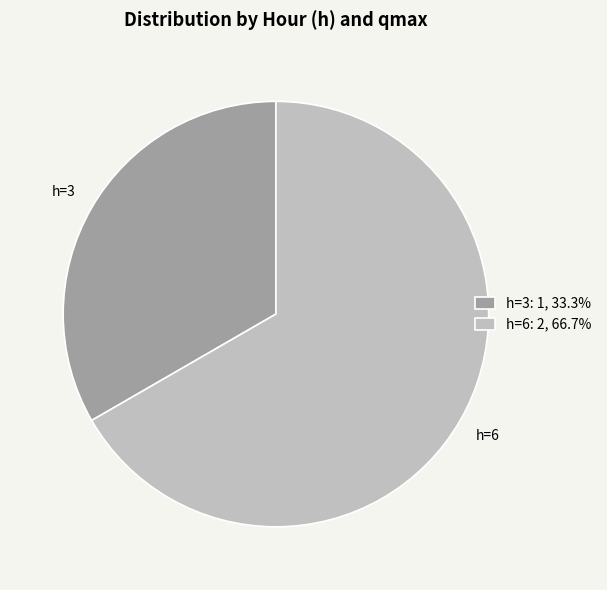

Is the sum of h=6: 2, 66.7% and h=3: 1, 33.3% greater than half?

Yes